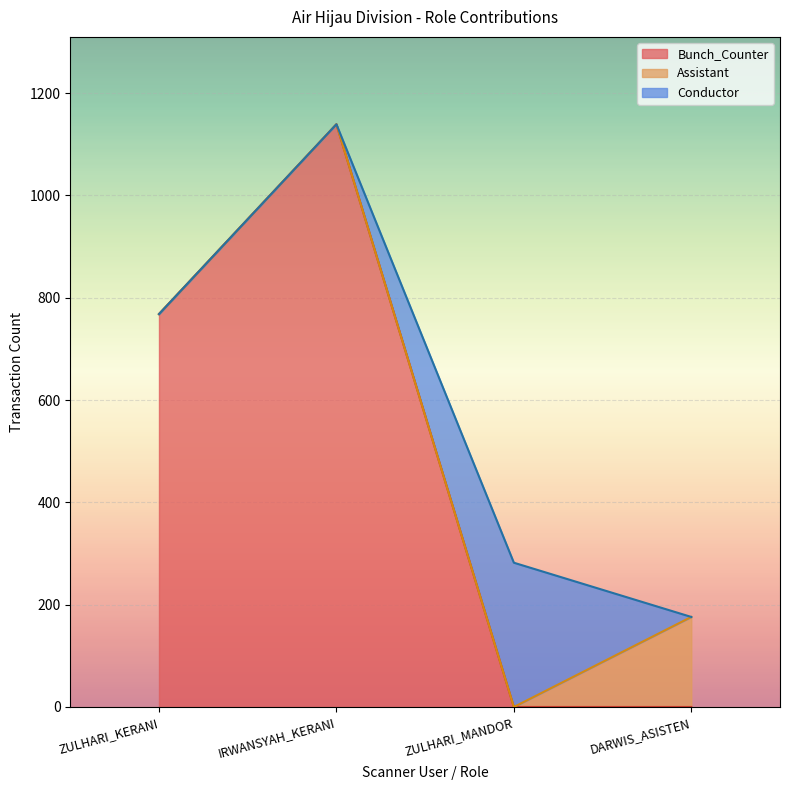

True or false: Assistant has more than 1 interior local peaks.

False